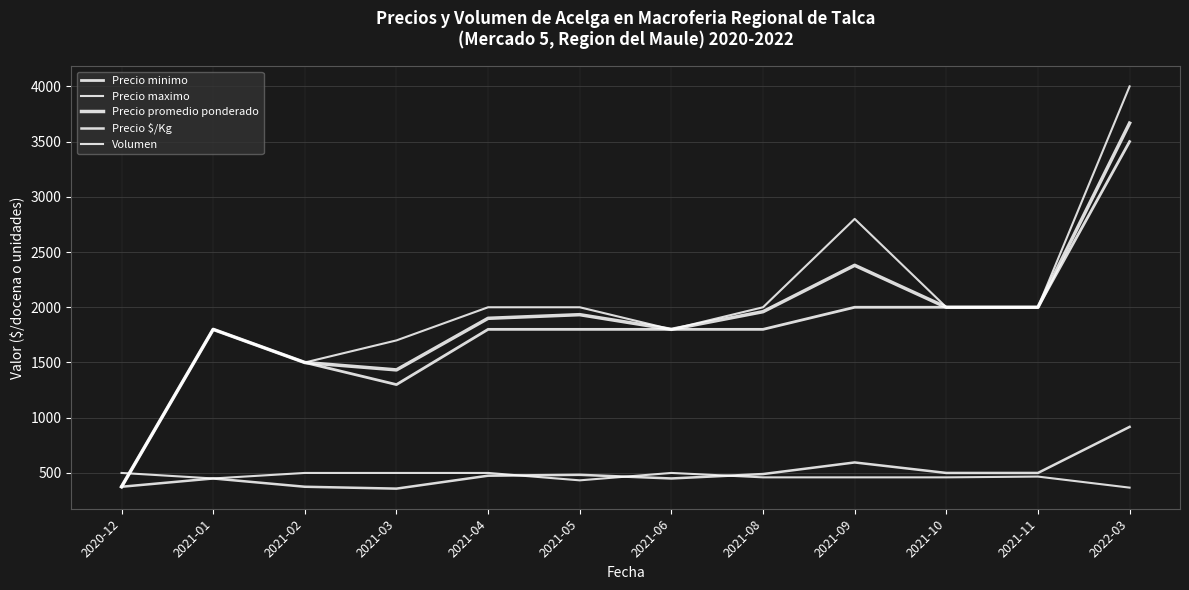

What is the label of the 8th point from the right?

2021-04